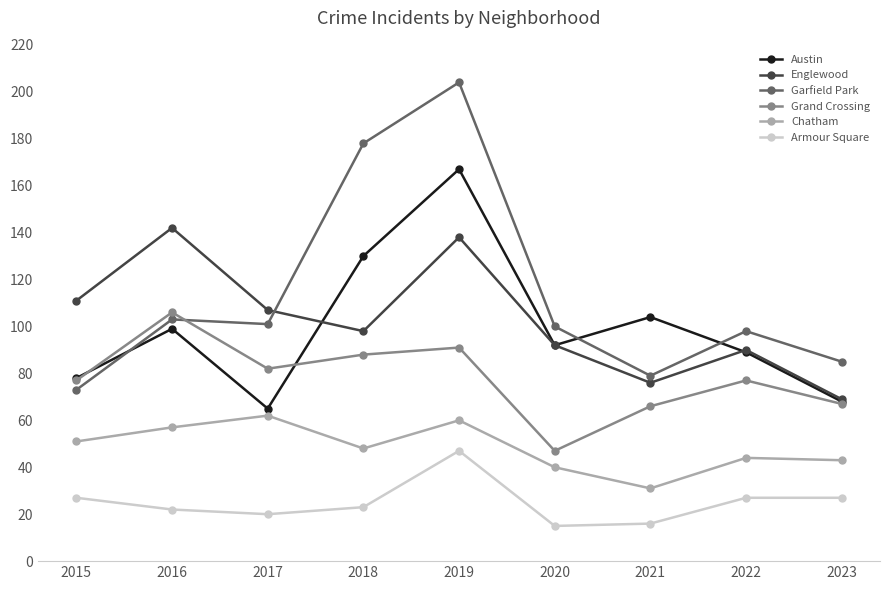

What is the minimum value shown in the chart?

15